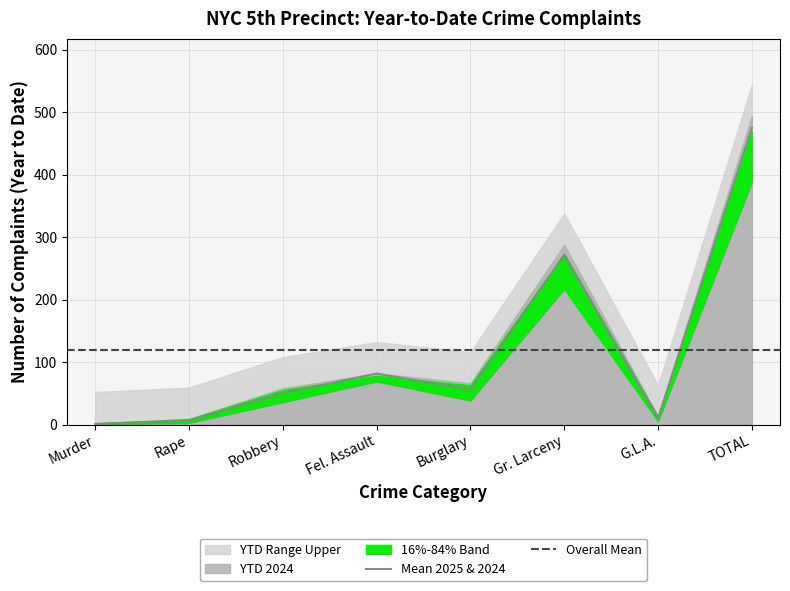

At which label is Mean 2025 & 2024 closest to 238?

Gr. Larceny